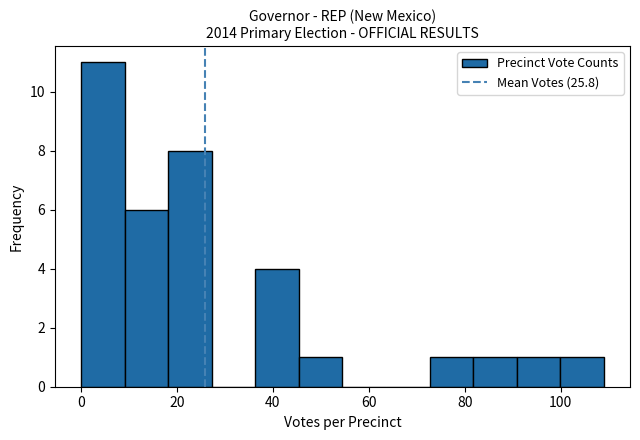

How tall is the bar that spans 82 to 90 on the x-axis? Neither the bar edges nor the heights are printed on the chart, so give them approximately, as read against the axes.

1